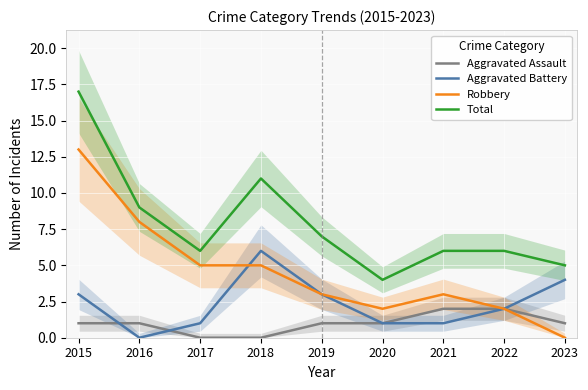

The Total series shows 7 at 2020. True or false?

False